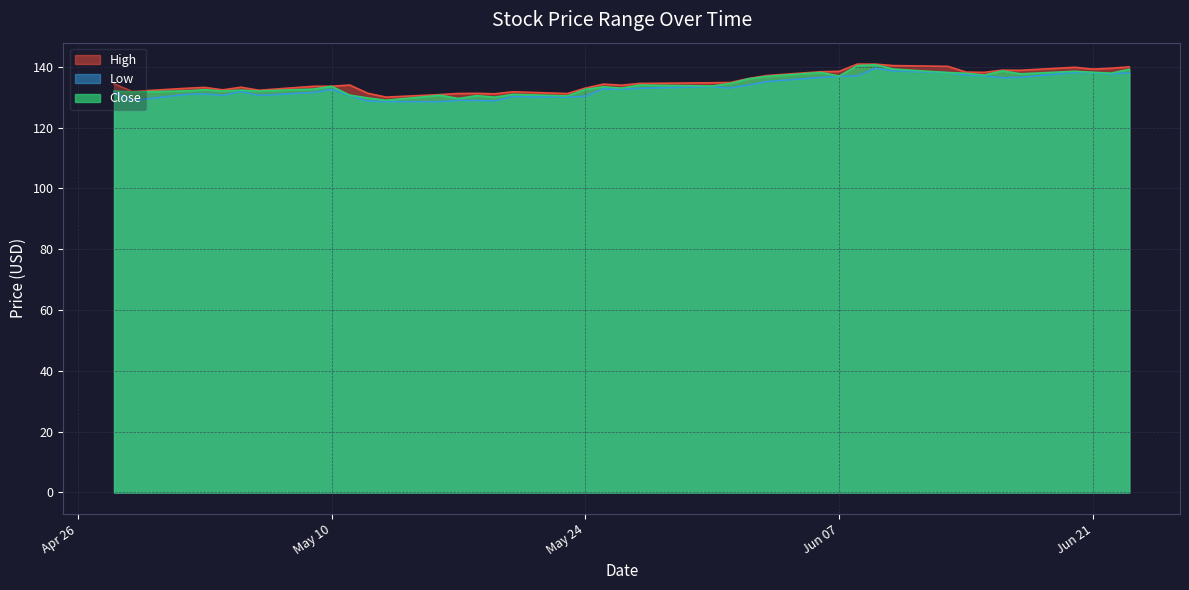

What is the value of the Close point at the 35th from the left?

138.7